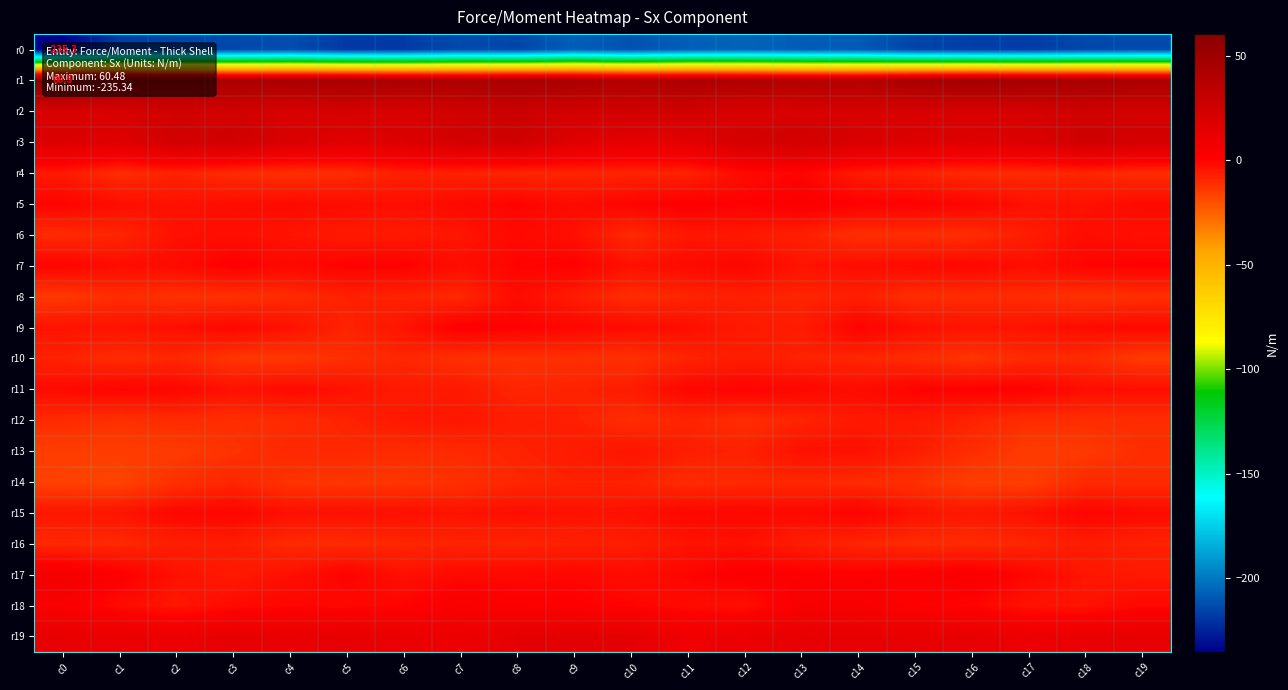

What value does the r15 series have at c10?

-3.4